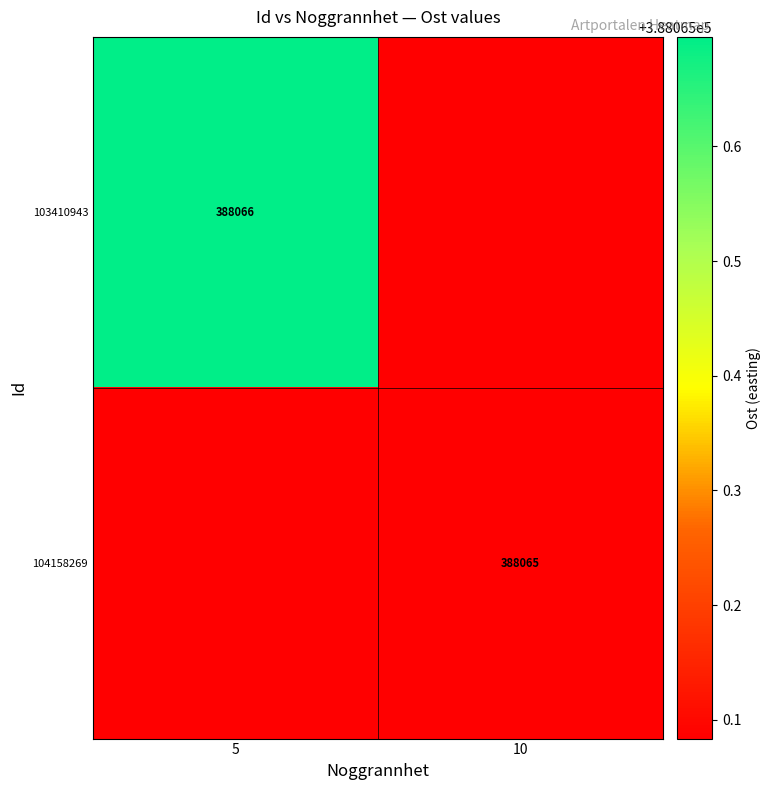

At 10, list the series in order from largest to smallest.

103410943, 104158269